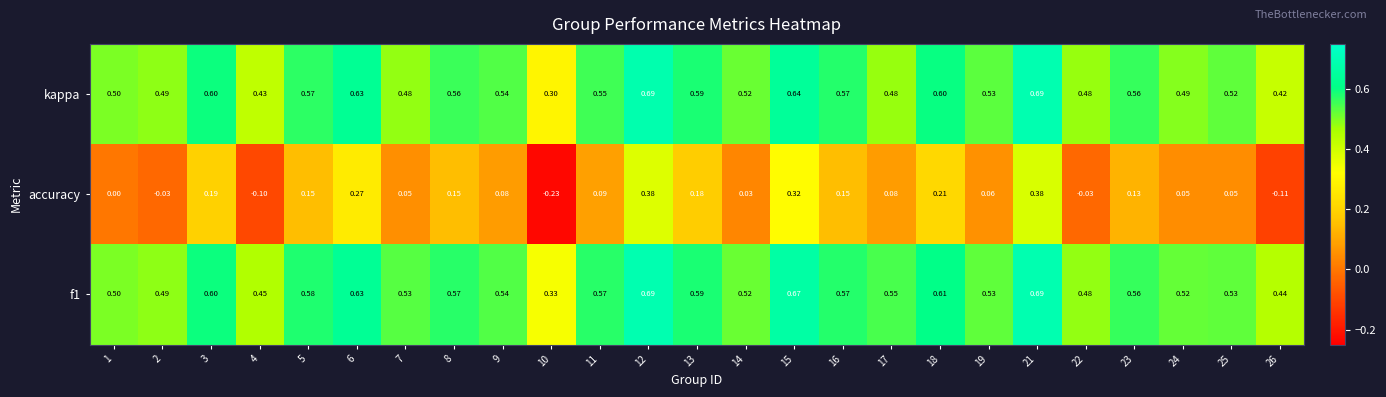

Is the value of kappa at 2 greater than the value of f1 at 22?

Yes